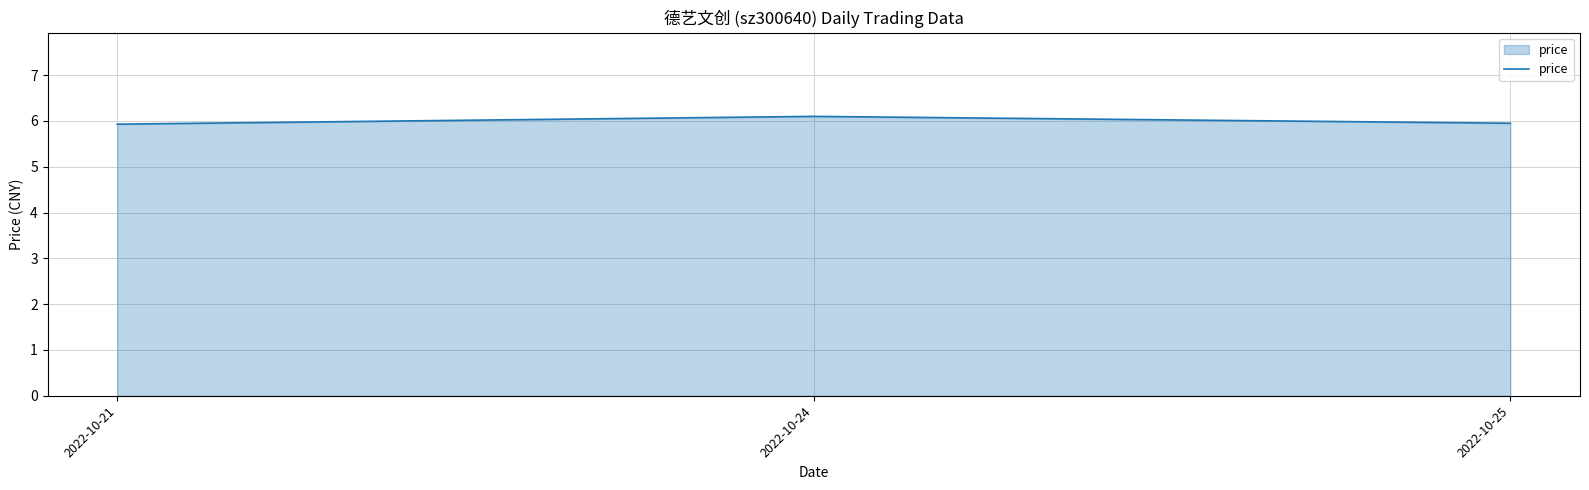

What is the difference between the maximum and minimum values?

0.2